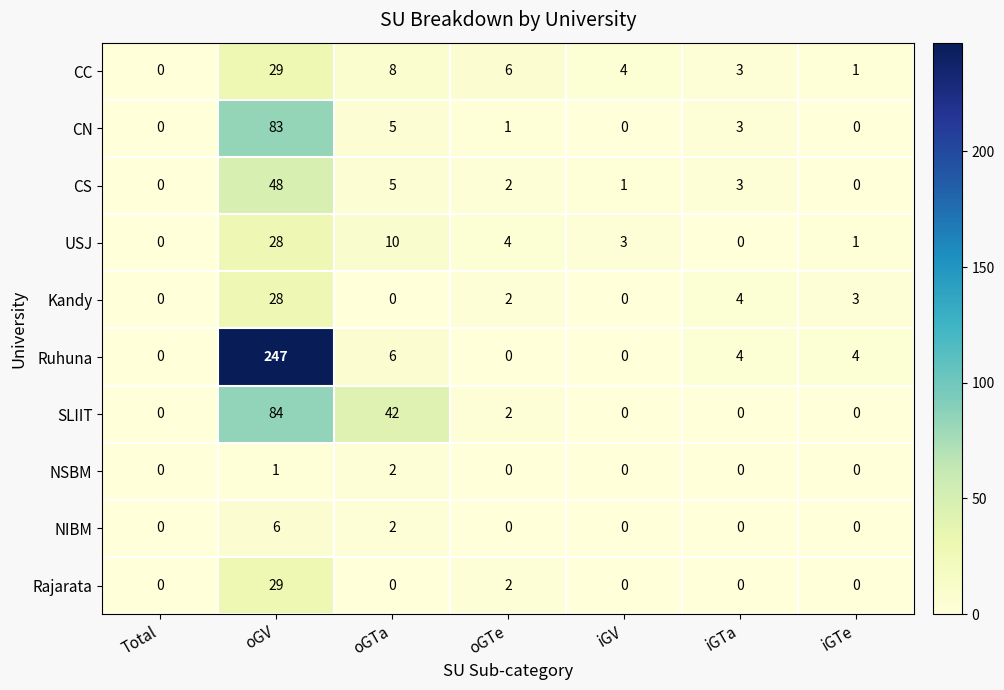

Count the number of data series in this chart.

10